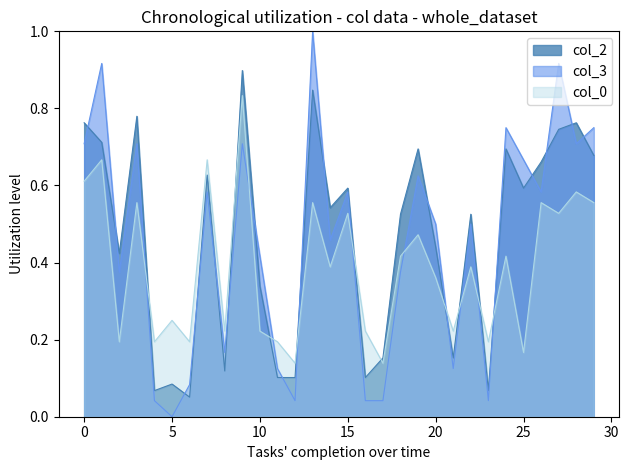

Does the chart have visible grid lines?

No